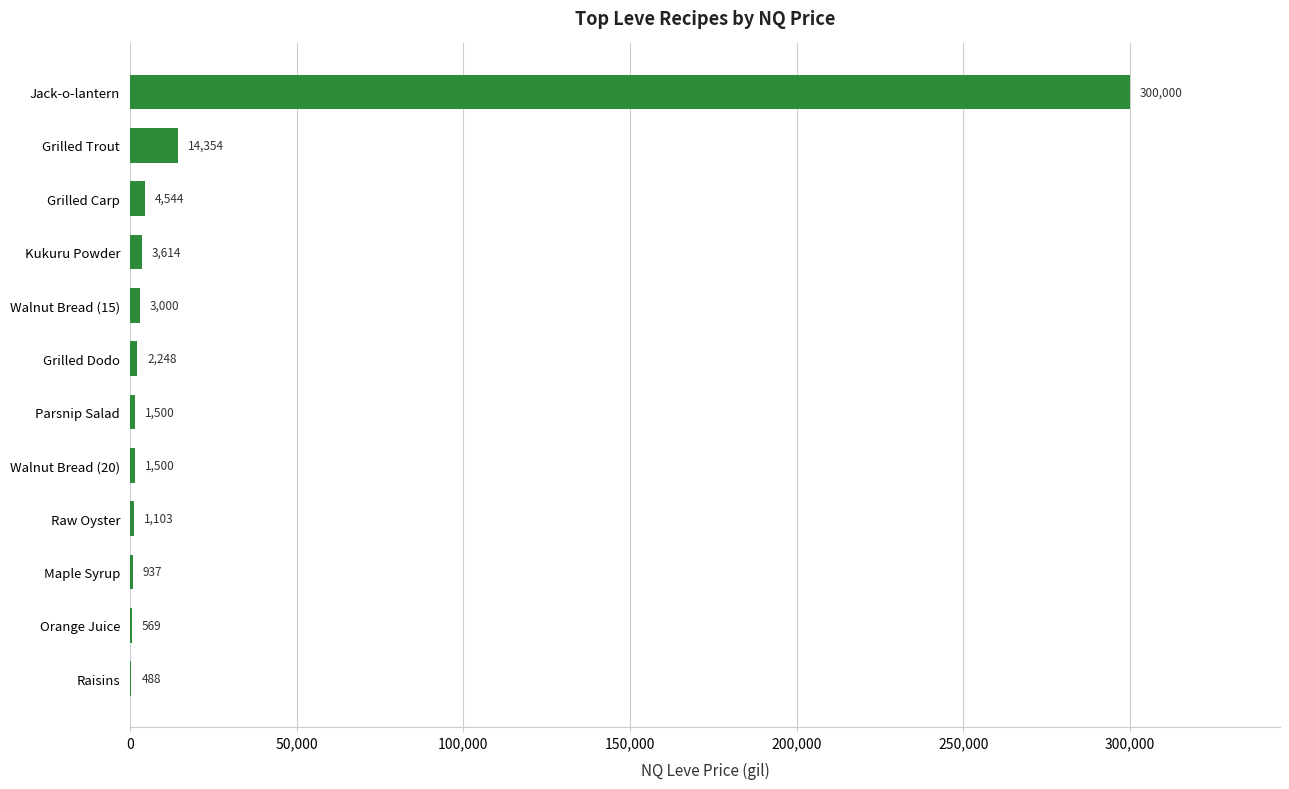

What is the greatest value displayed?

300000.0